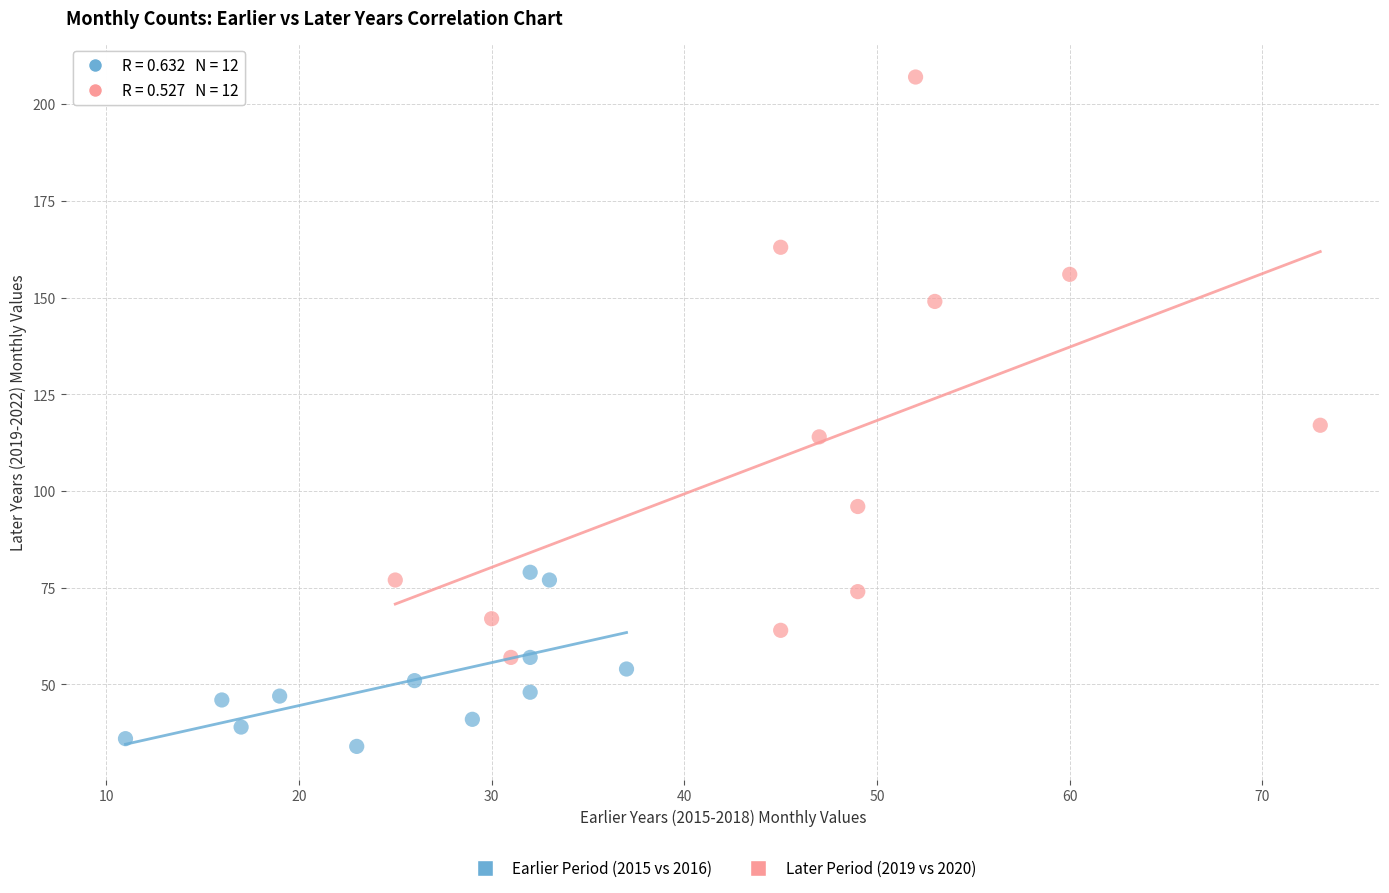

Which series contains the lowest Y value?

Earlier Period (2015 vs 2016)